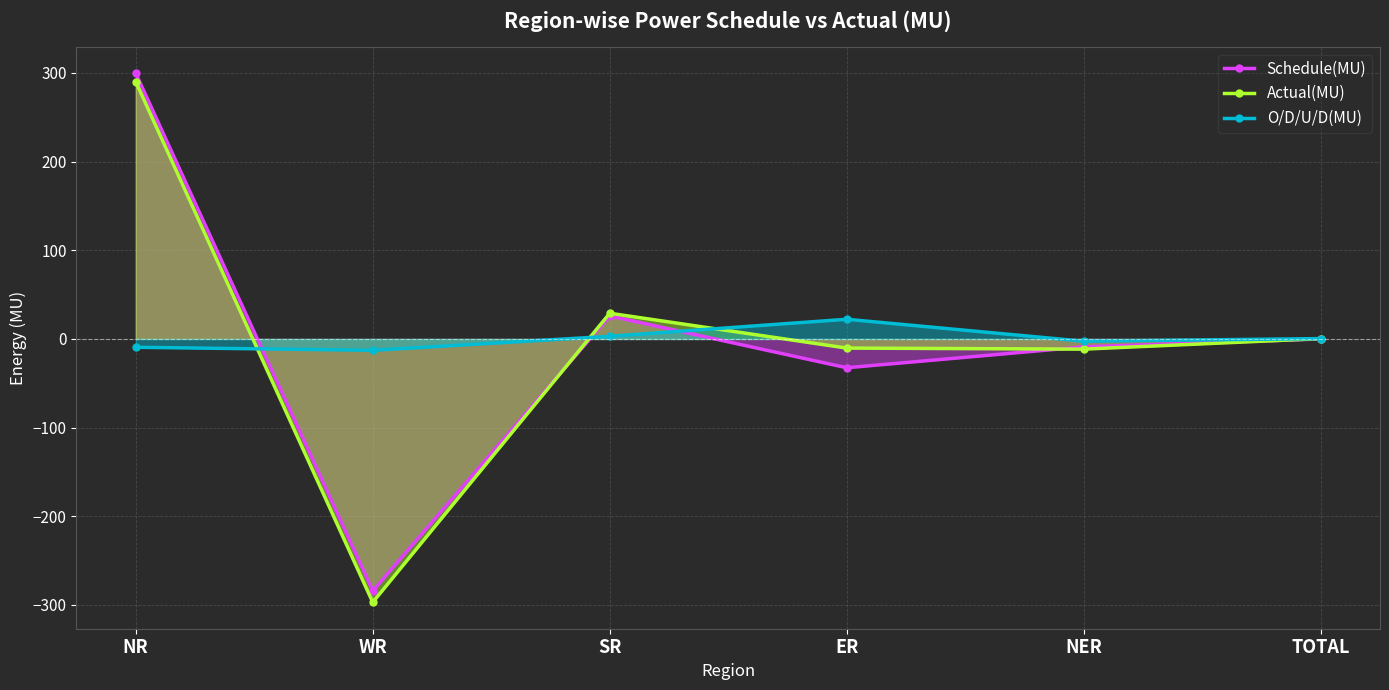

Between NER and TOTAL, which series saw the biggest shift?

Actual(MU)